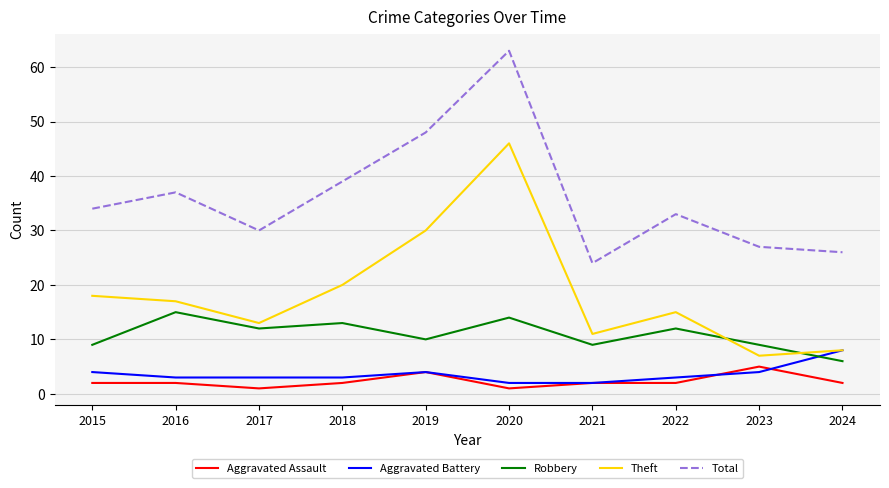

Is it true that Theft equals 12 at 2023?

False